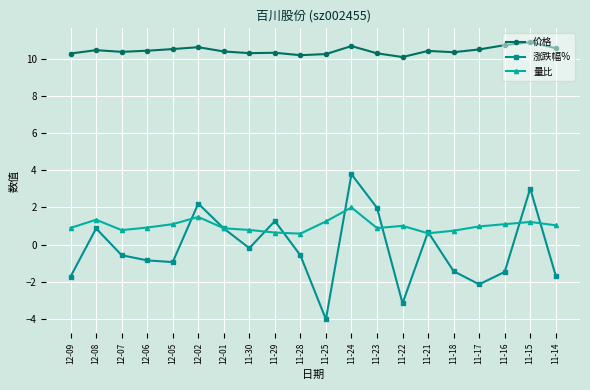

How many lines are shown in the chart?

3